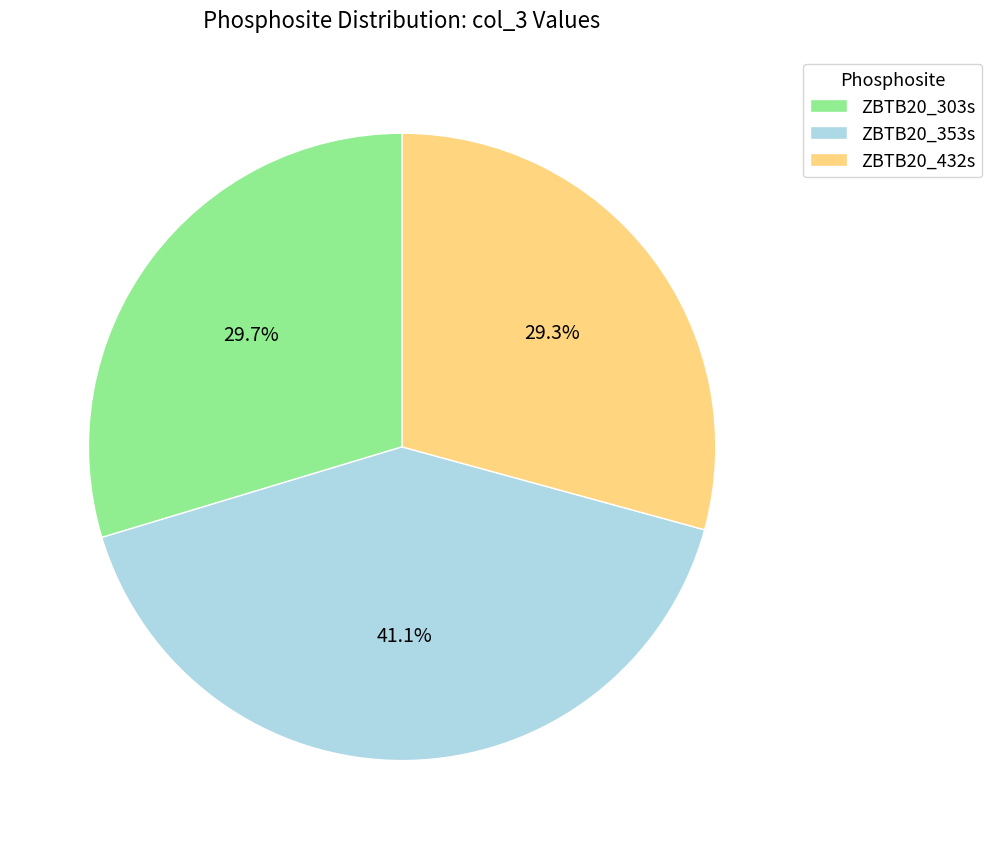

Is there any slice that represents more than half of the pie?

No